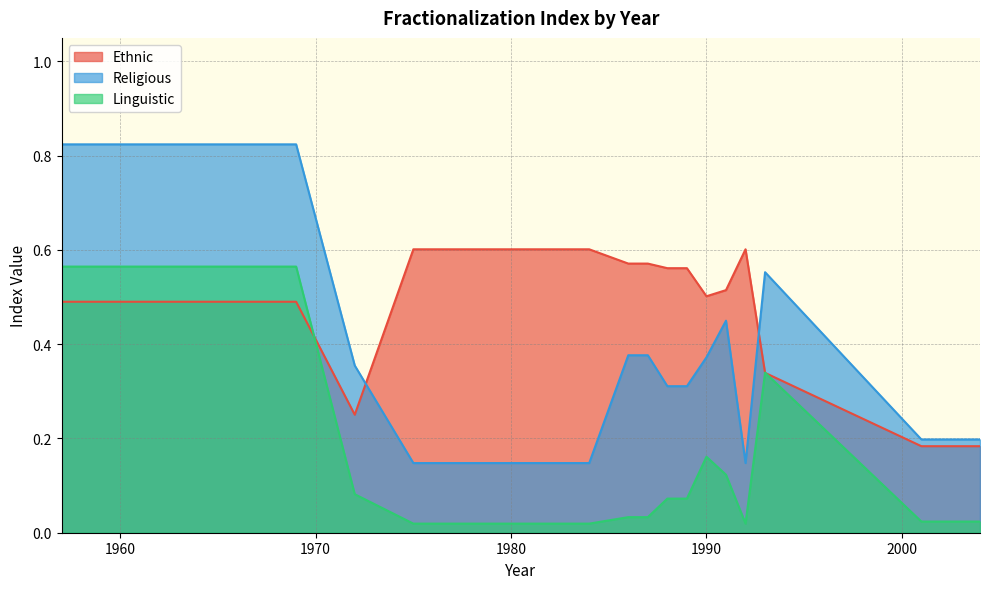

True or false: Linguistic and Religious cross at least once.

False